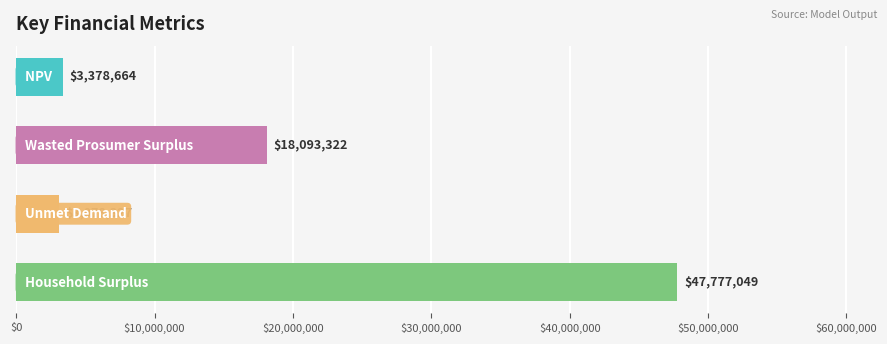

What is the minimum value shown in the chart?

3078327.0